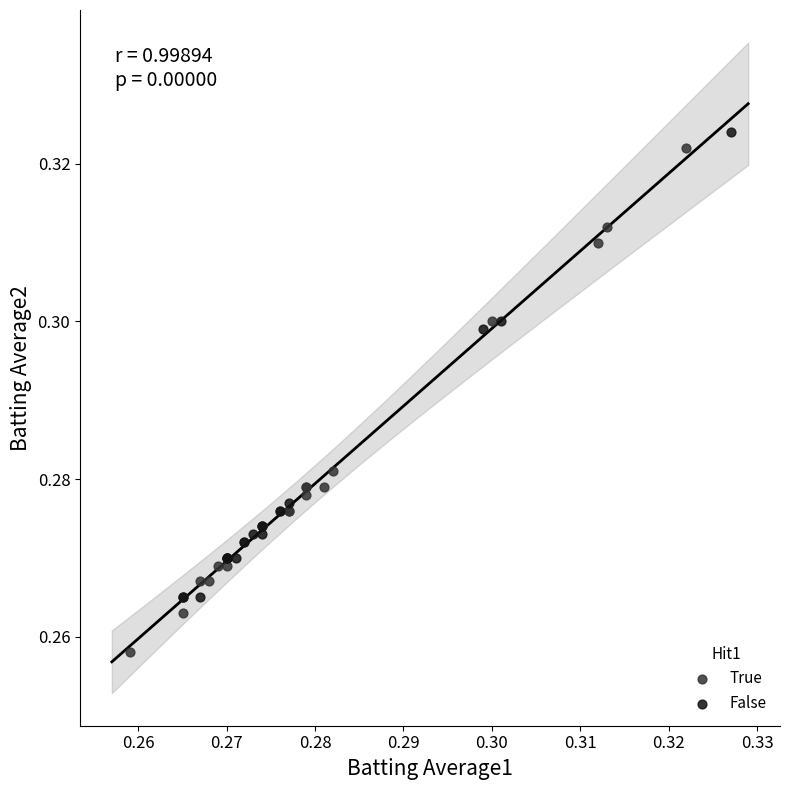

Which series has the widest spread of Y values?

True